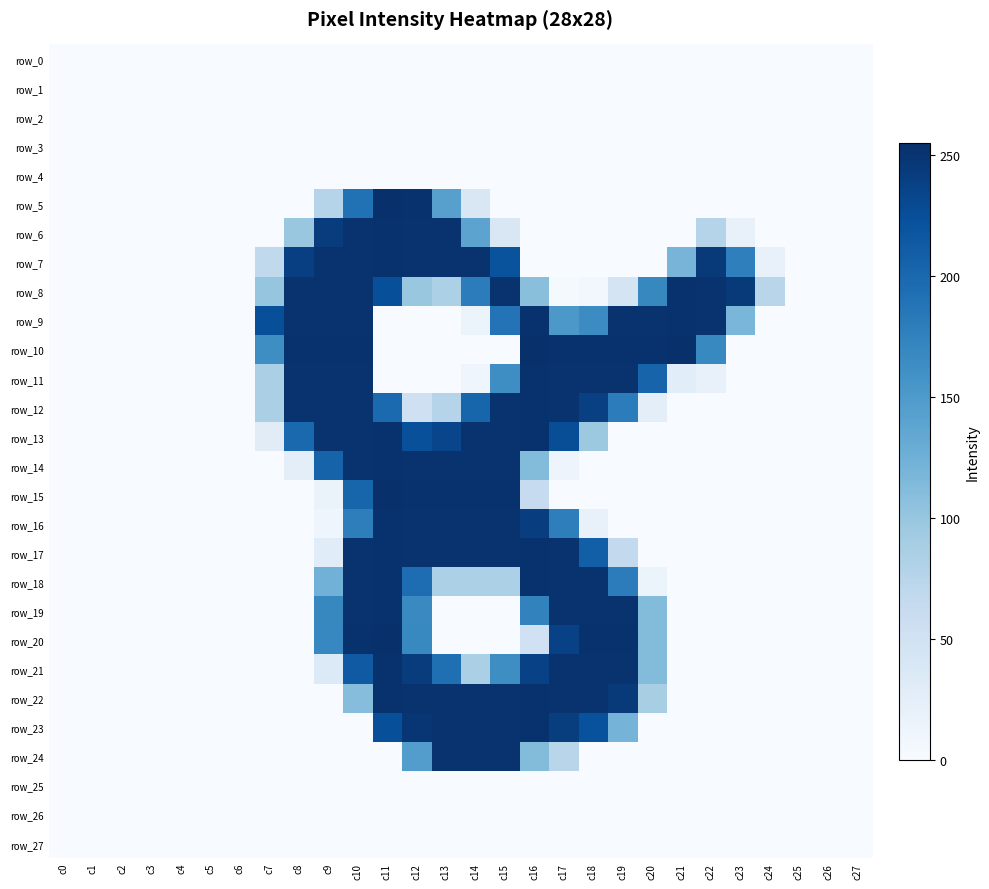

At which label is row_10 closest to 127?

c7